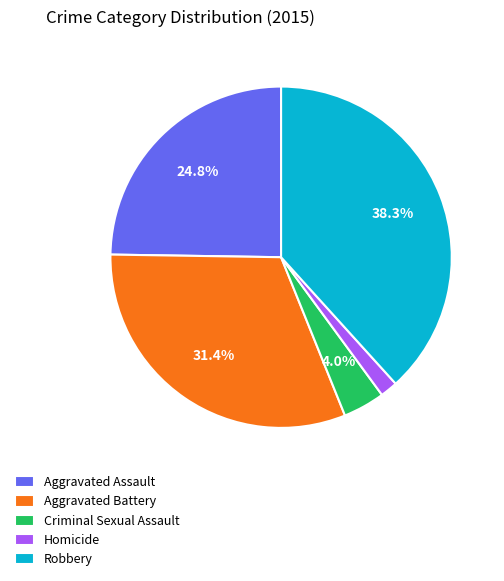

To the nearest percent, what percentage of the pie is Homicide?

2%